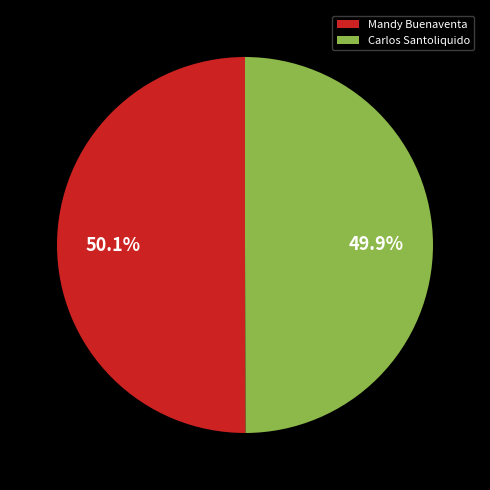

How many slices are in this pie chart?

2